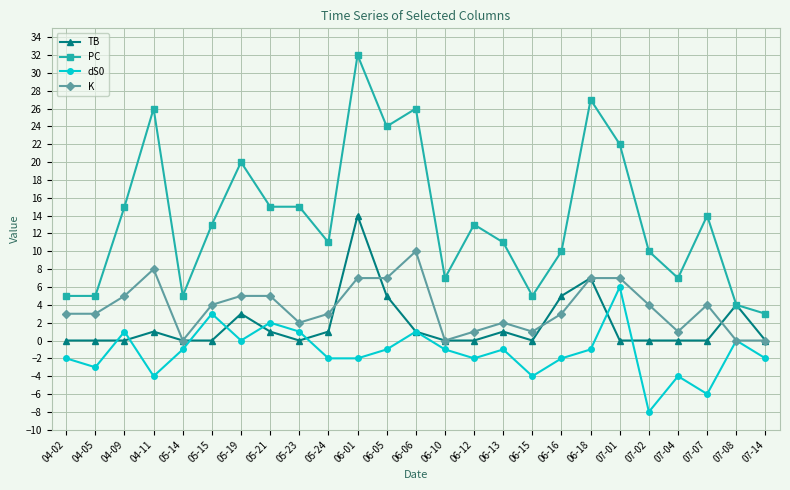

What is the label of the 21st point from the right?

05-14